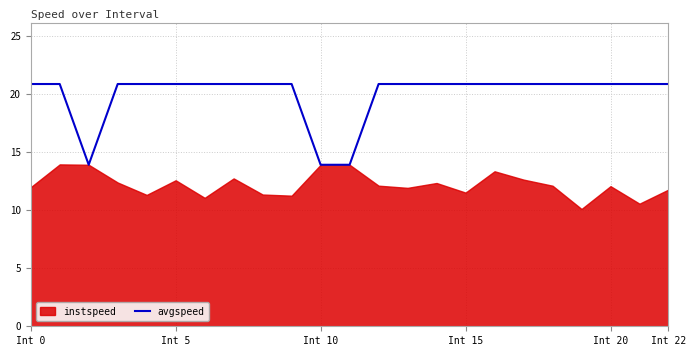

What is the maximum value shown in the chart?

20.8